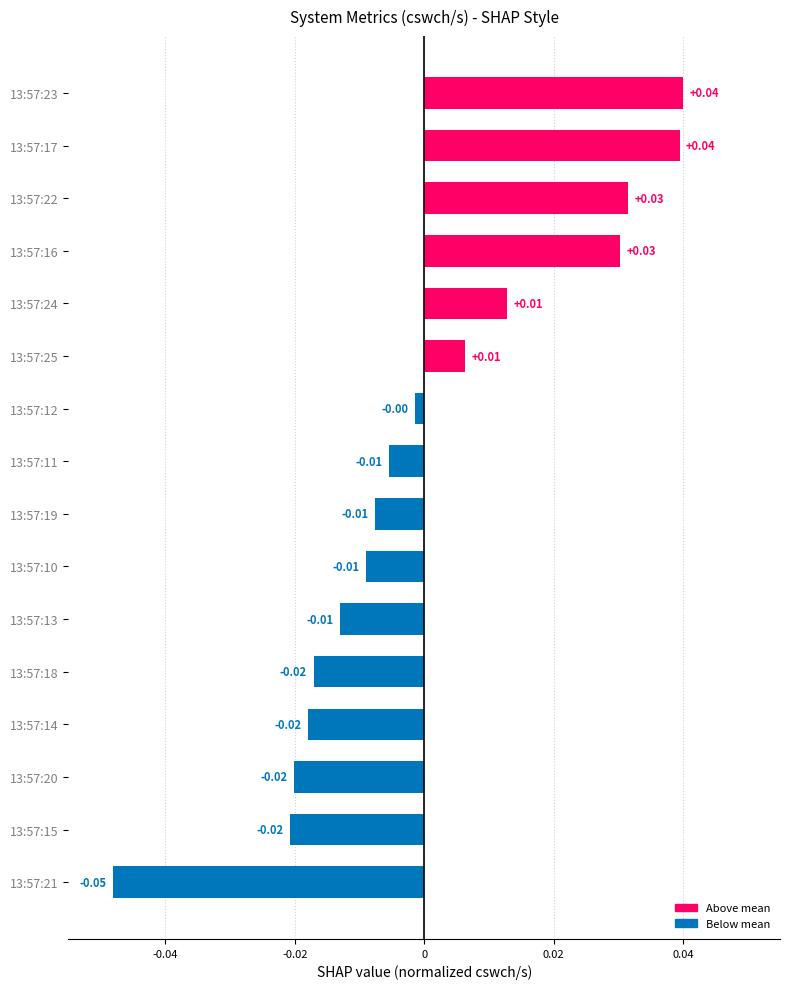

Which has a higher value, 13:57:16 or 13:57:25?

13:57:16